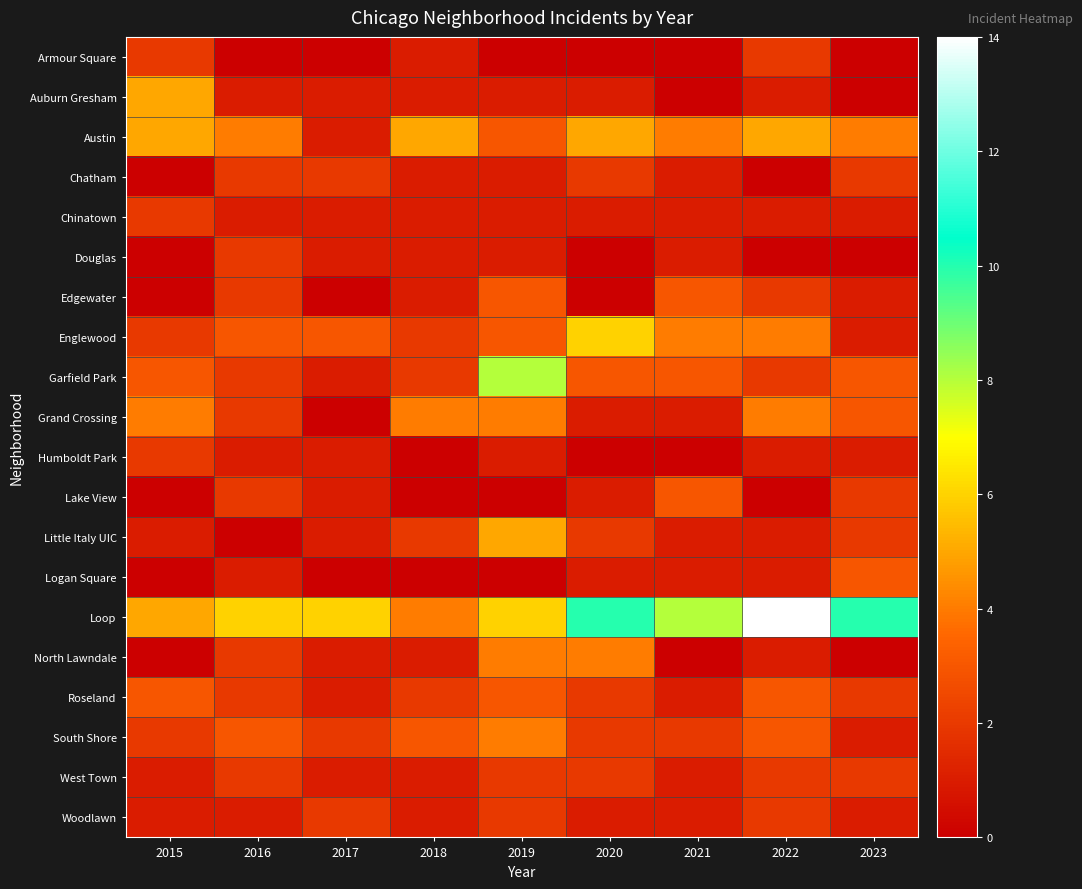

At which category is the sum across all series the highest?

2019